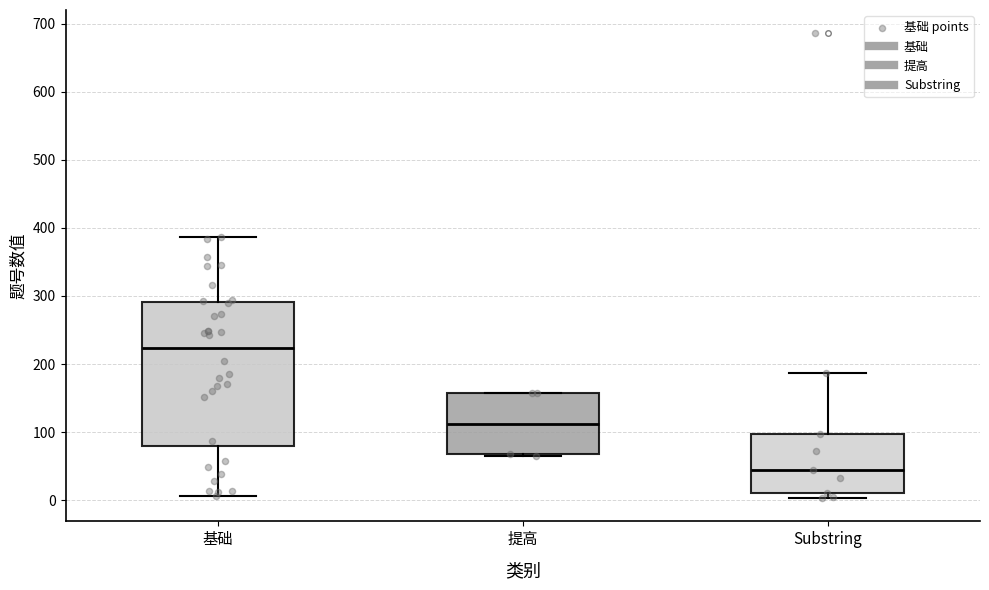

Which box's median line is the lowest?

Substring